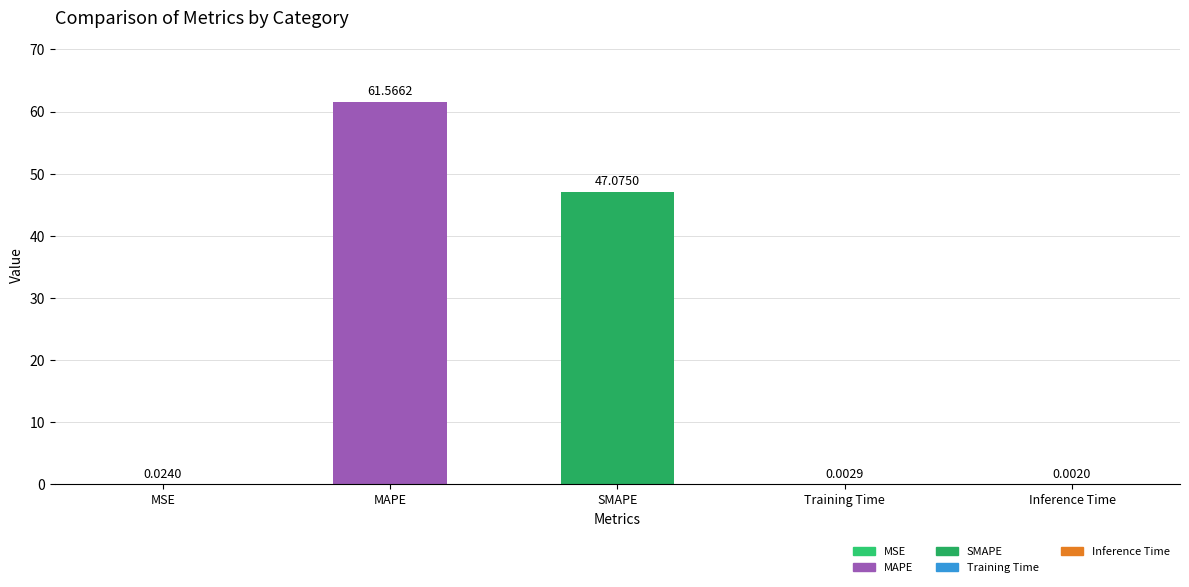

Which label corresponds to the largest value in the chart?

MAPE